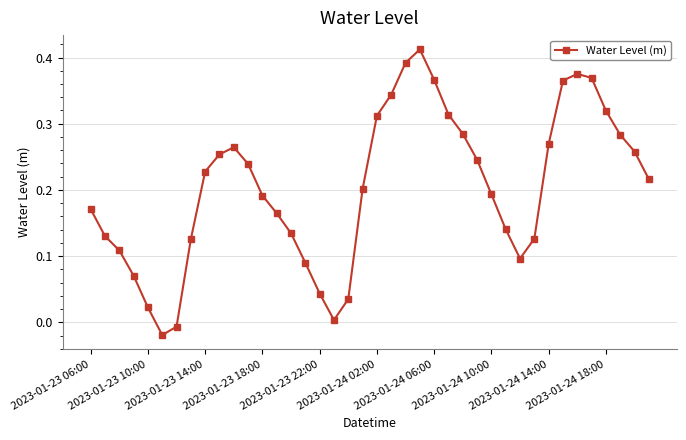

How many points are higher than both their immediate neighbors (excluding endpoints)?

3